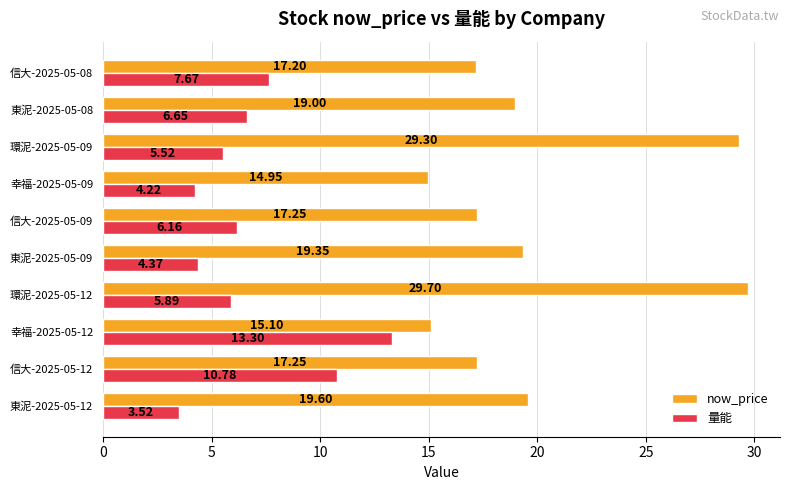

Is the value of 量能 at 幸福-2025-05-09 greater than the value of now_price at 東泥-2025-05-09?

No